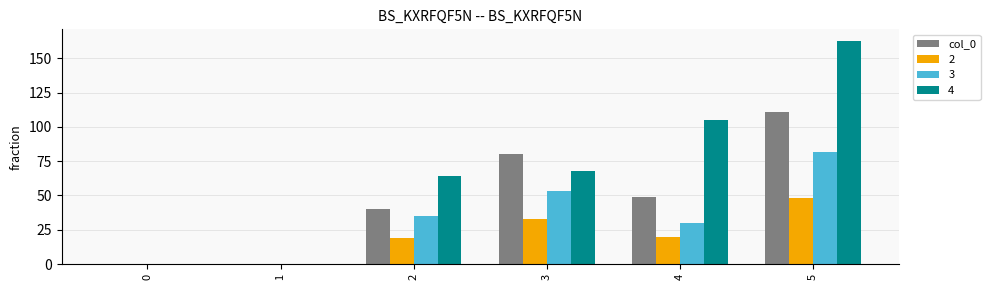

The 4 series shows 183 at 4. True or false?

False